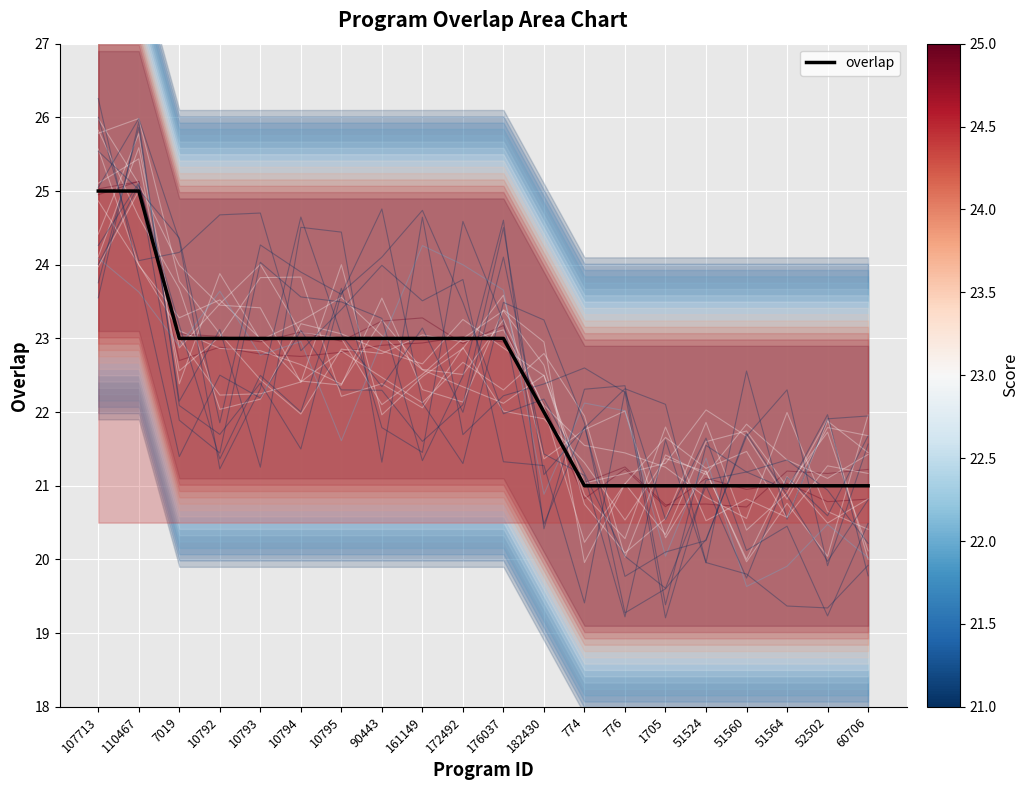

What is the average value?

22